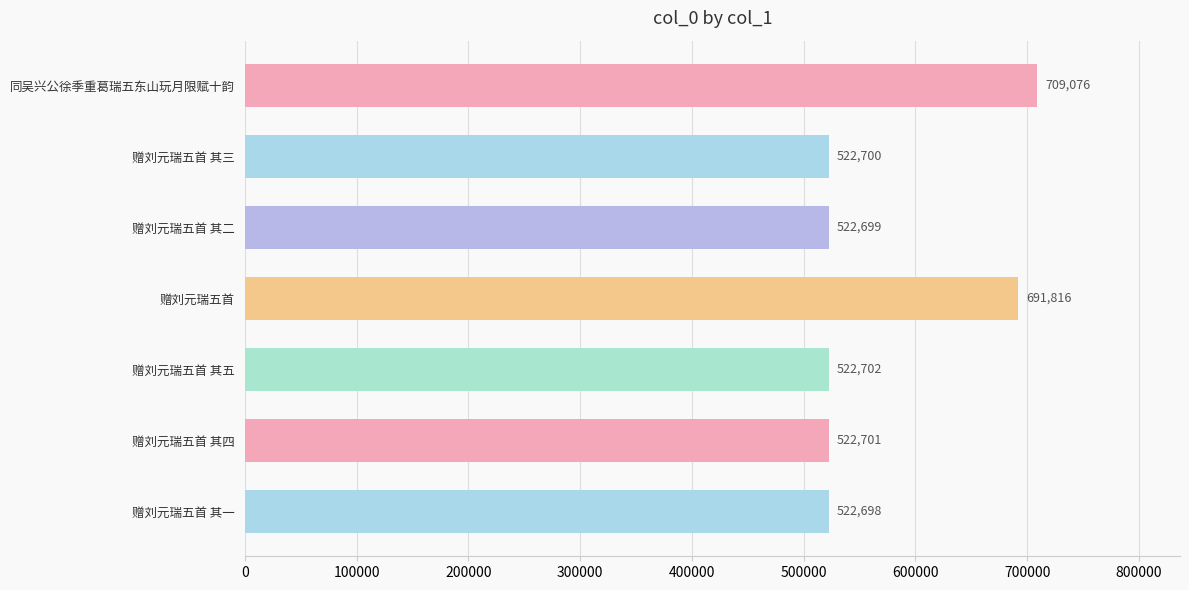

What is the average value?

573485